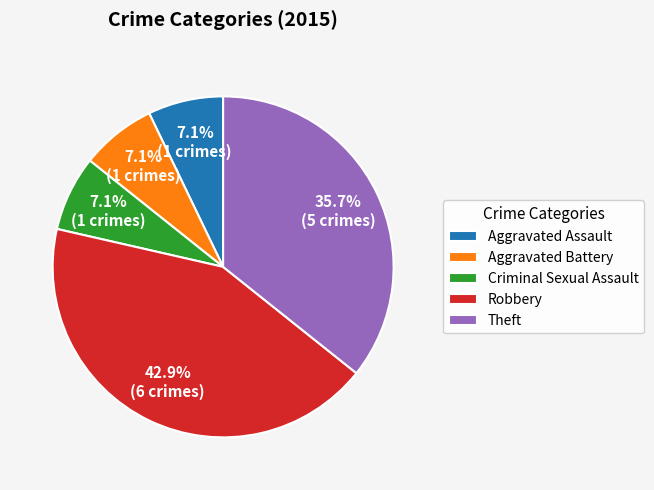

Combined, do Theft and Aggravated Assault account for over 50%?

No